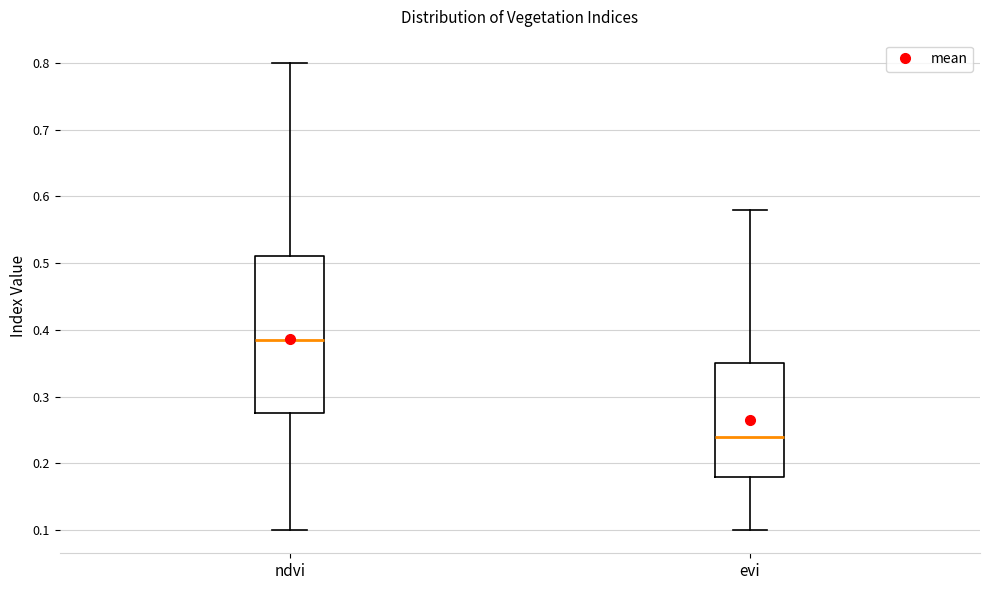

Where does the median line of the box for ndvi sit on the y-axis? The values are not printed on the chart, so give them approximately, as read against the axis.

0.39